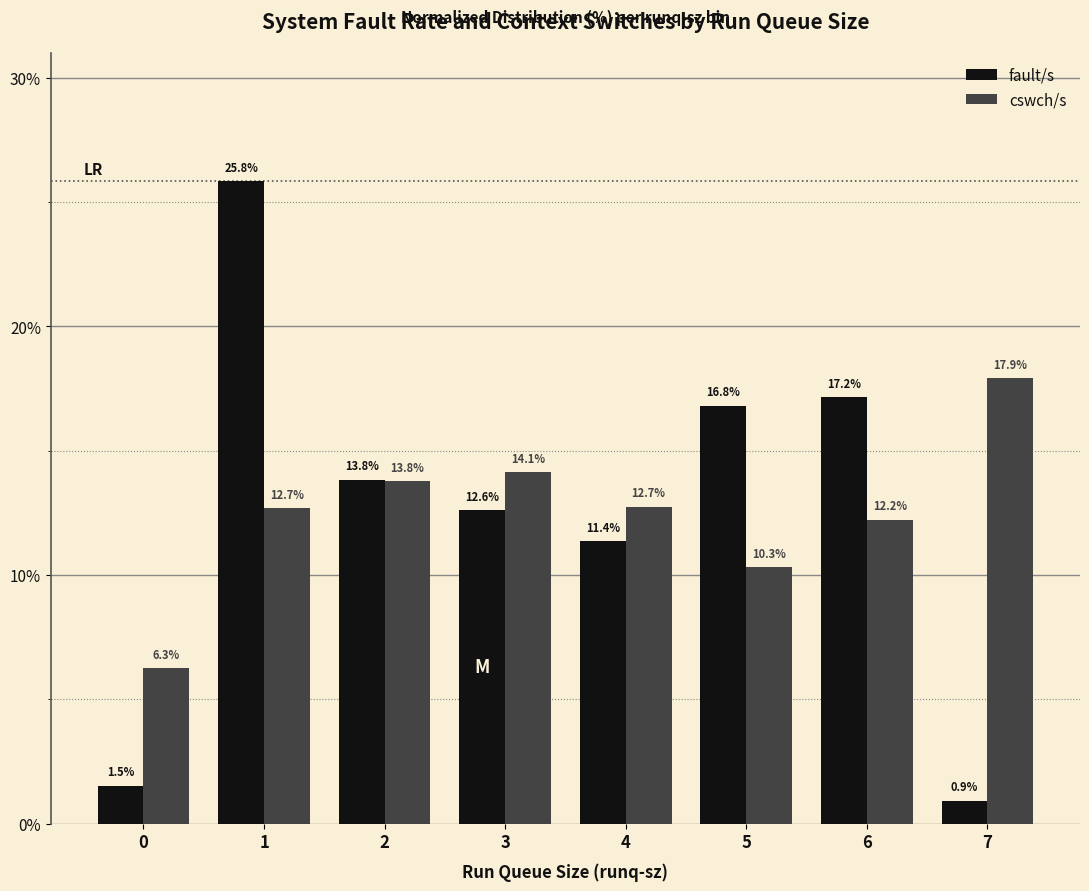

How many categories are shown in the chart?

8